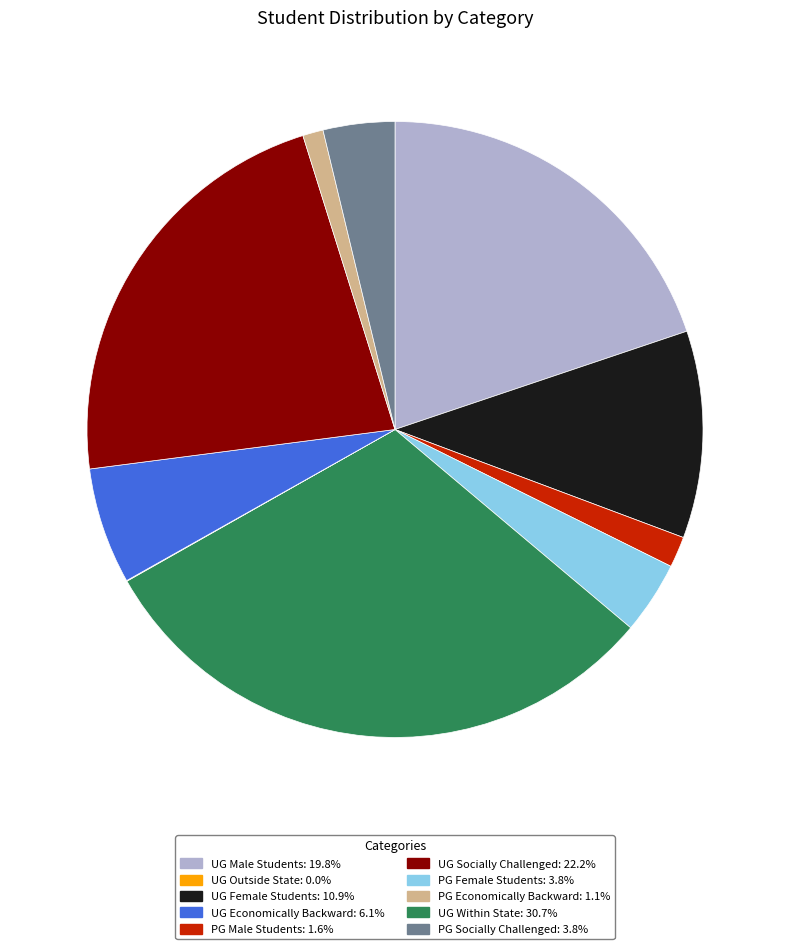

Is there a majority slice in this chart?

No